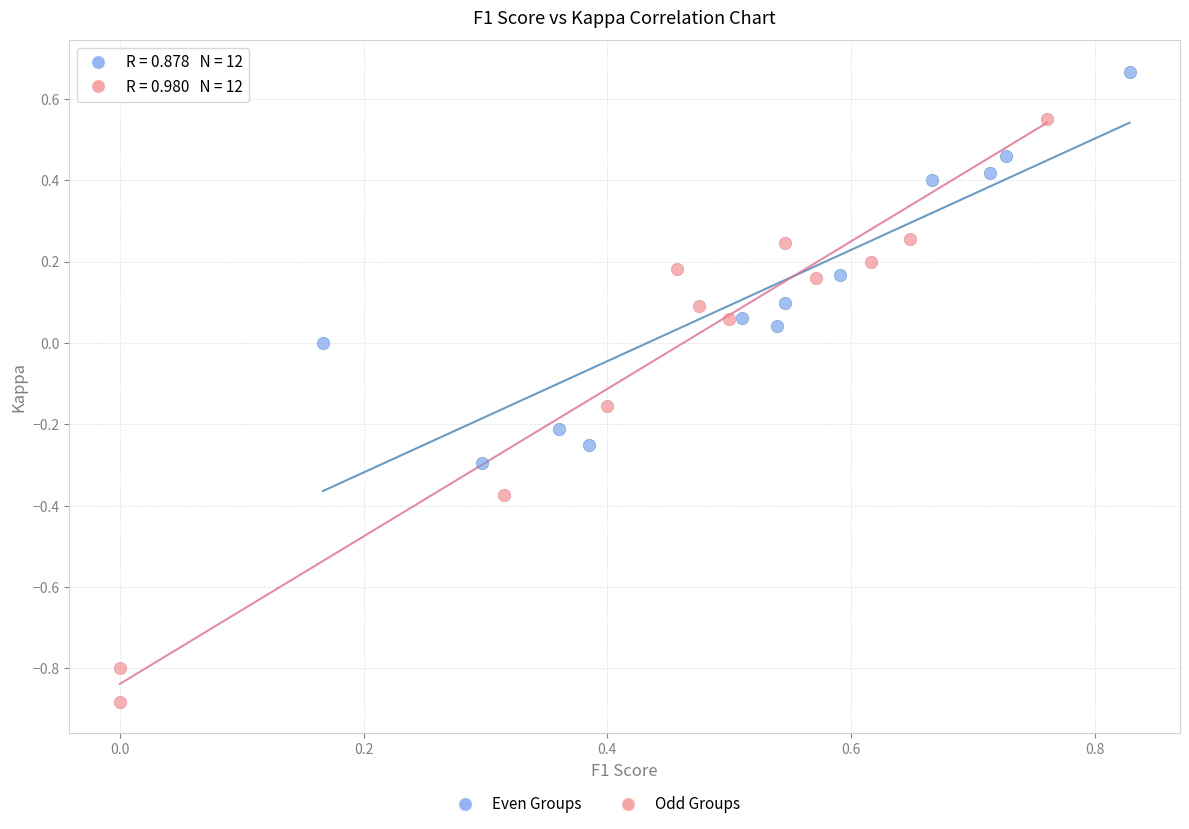

Which series reaches the maximum Y coordinate?

Even Groups